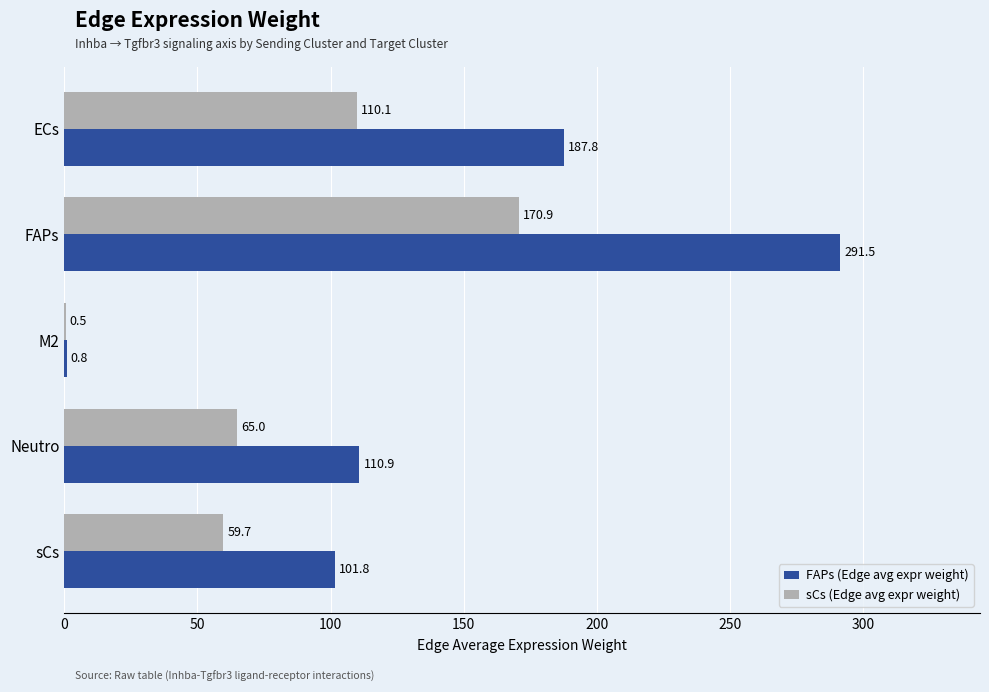

At which label is FAPs (Edge avg expr weight) closest to 146?

Neutro